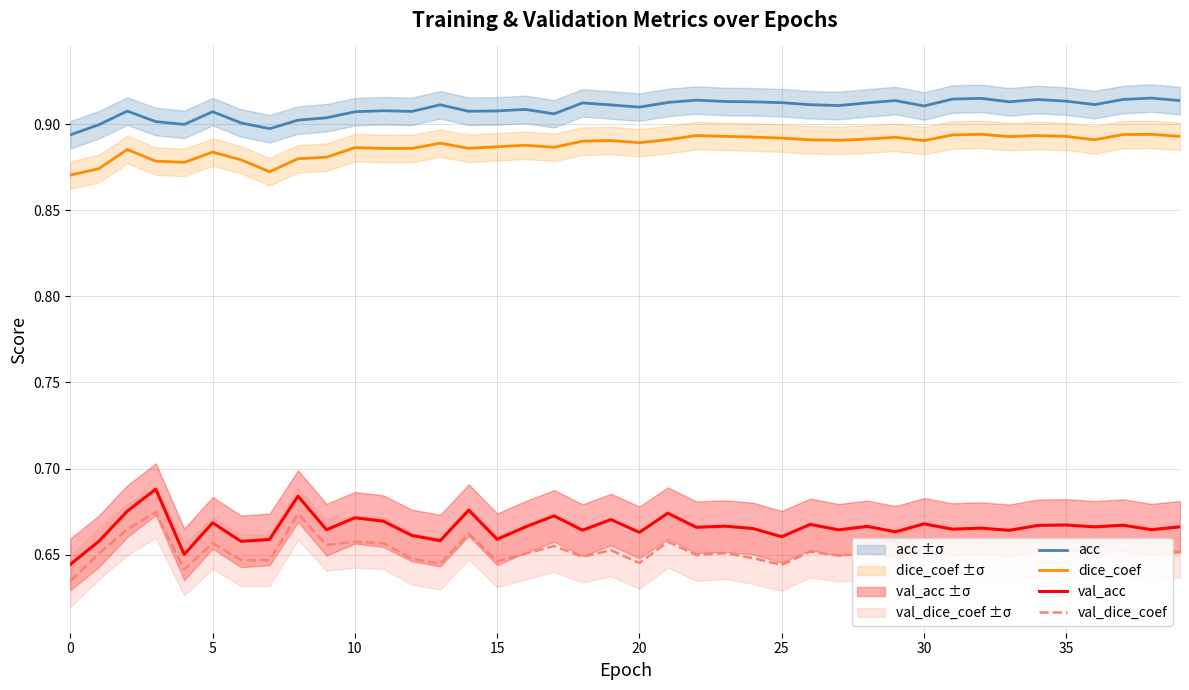

True or false: val_dice_coef and val_acc intersect in this chart.

False